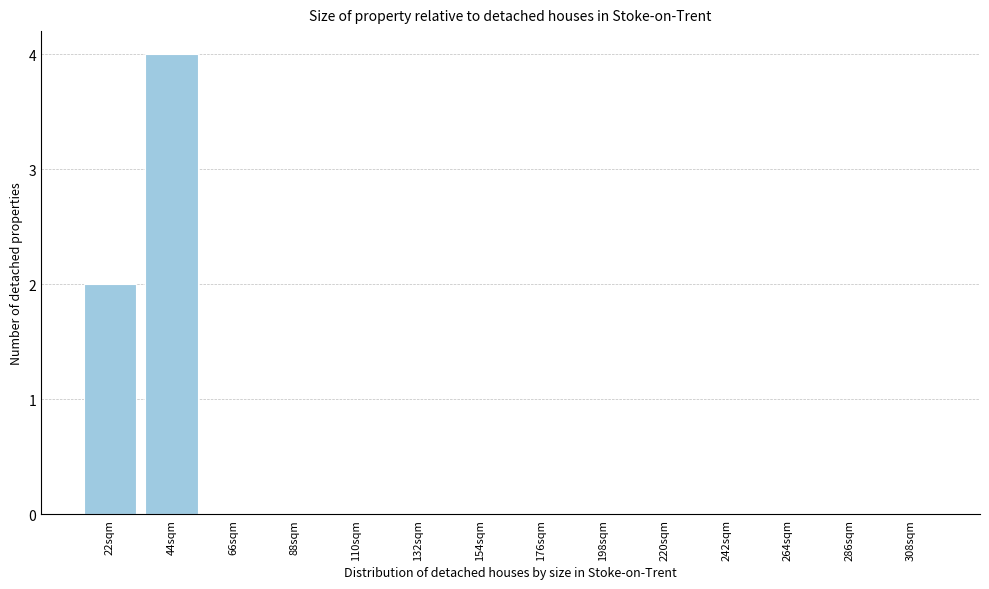

Reading right to left, extract all data points from this chart.

308sqm=0	286sqm=0	264sqm=0	242sqm=0	220sqm=0	198sqm=0	176sqm=0	154sqm=0	132sqm=0	110sqm=0	88sqm=0	66sqm=0	44sqm=4	22sqm=2